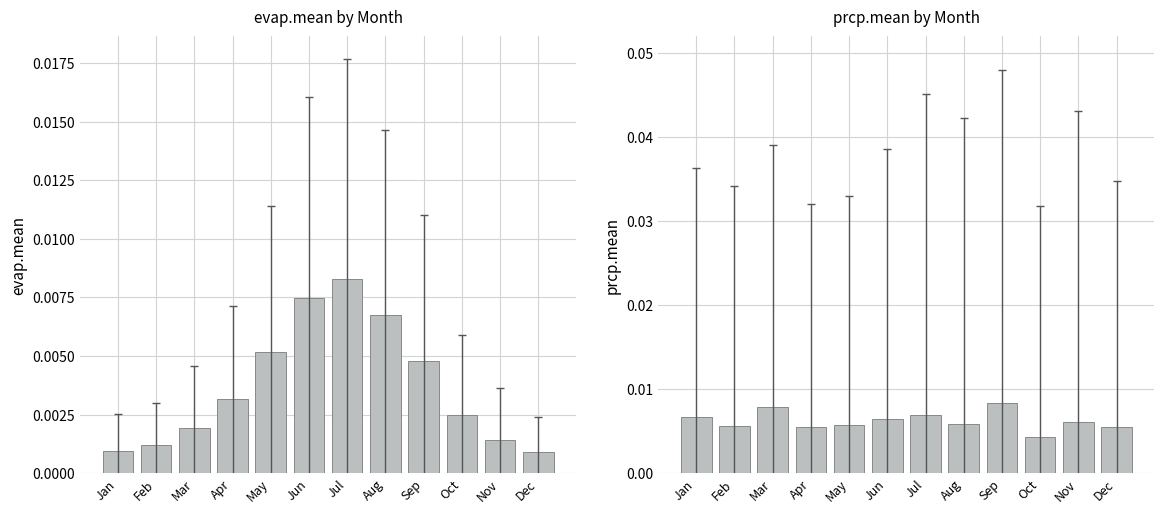

At which label is evap.mean closest to 0?

Dec